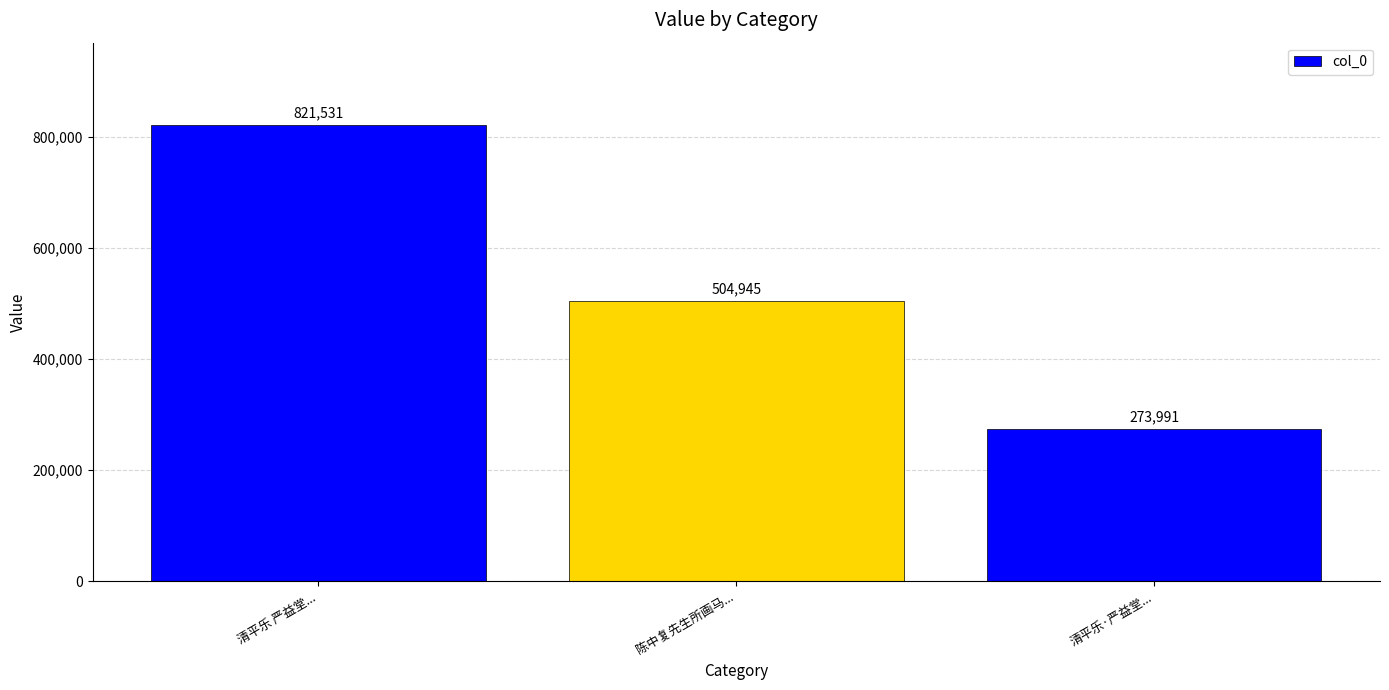

Is it true that the value at 陈中复先生所画马... is 504945?

True